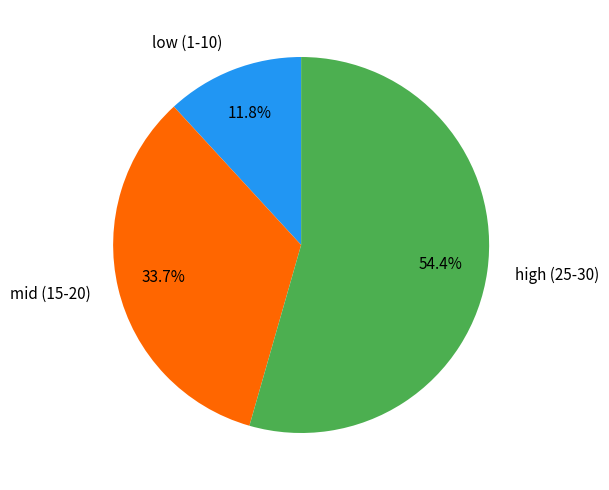

Combined, do high (25-30) and mid (15-20) account for over 50%?

Yes